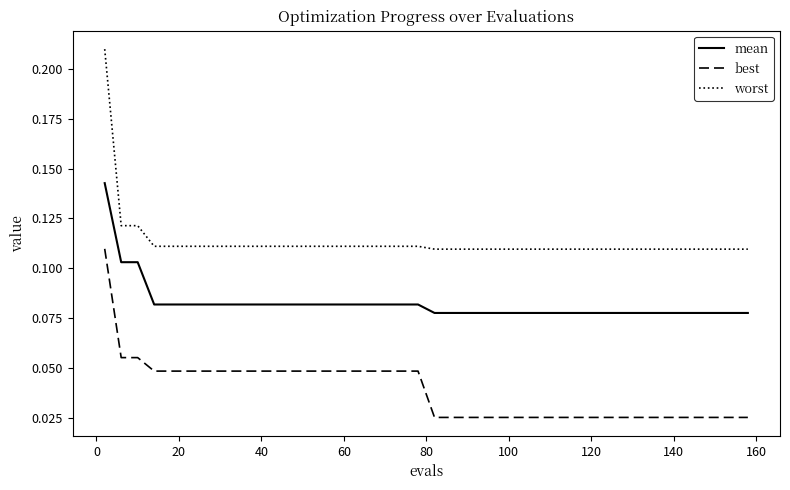

Which series has the largest total across all categories?

worst